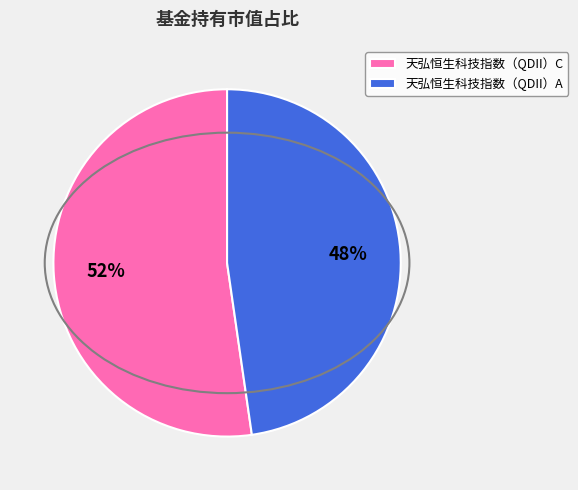

What percentage is the 天弘恒生科技指数（QDII）C slice, to the nearest percent?

52%